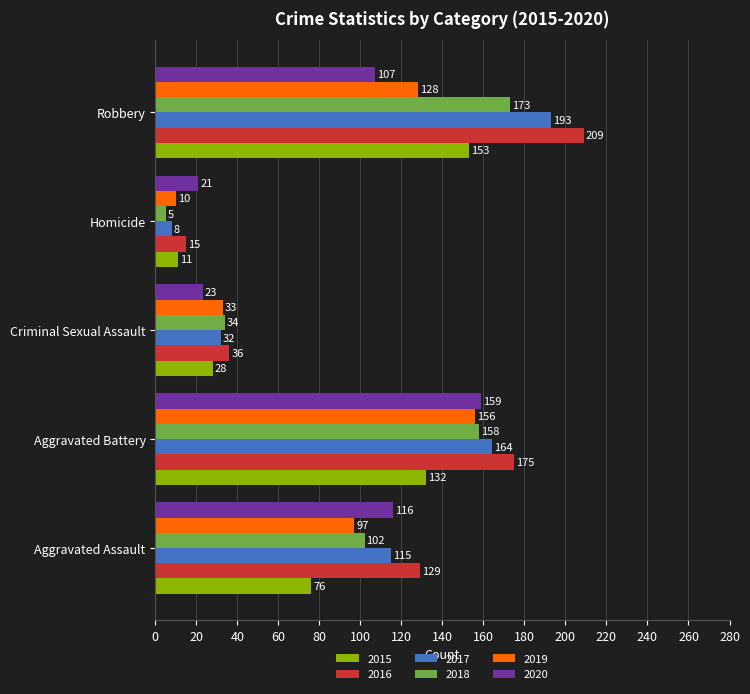

Is it true that 2020 equals 159 at Aggravated Battery?

True